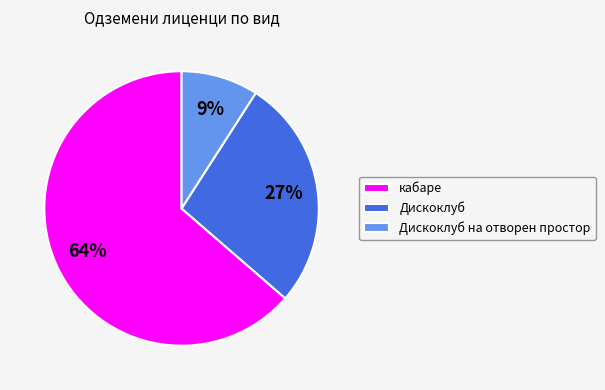

To the nearest percent, what is the difference between the Дискоклуб на отворен простор and Дискоклуб slice percentages?

18%